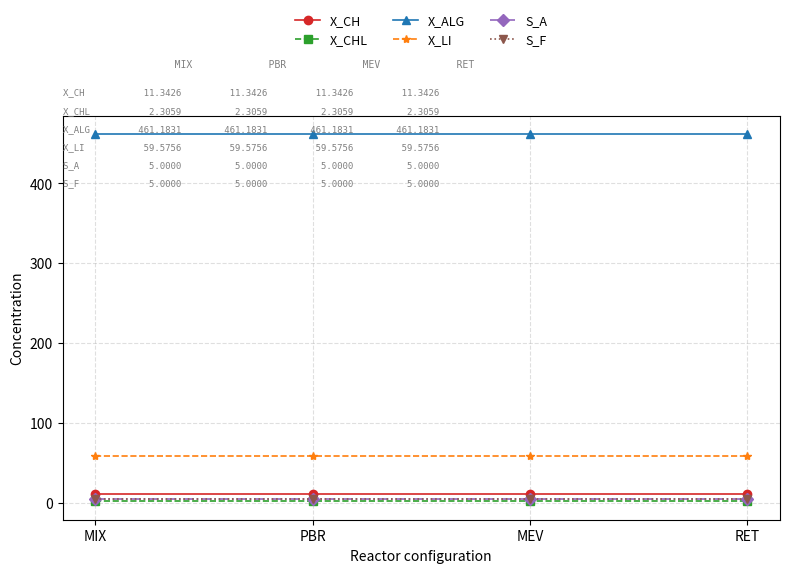

True or false: X_CHL and X_ALG cross at least once.

False